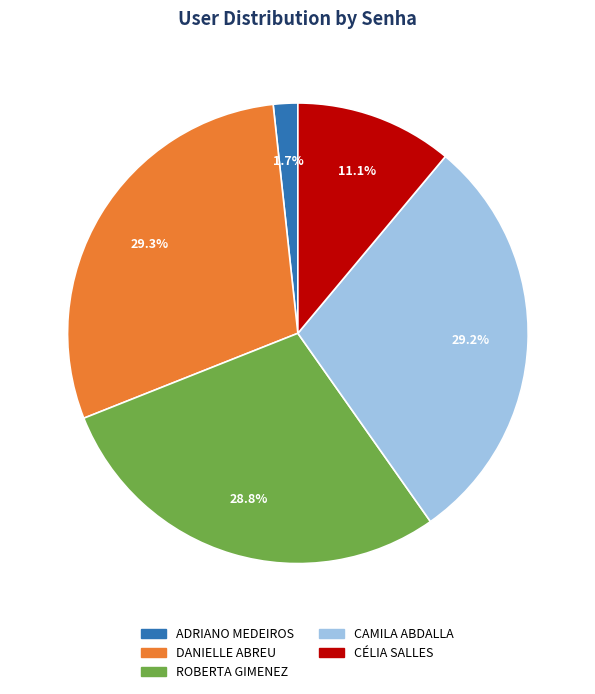

Is CÉLIA SALLES the majority of the pie?

No